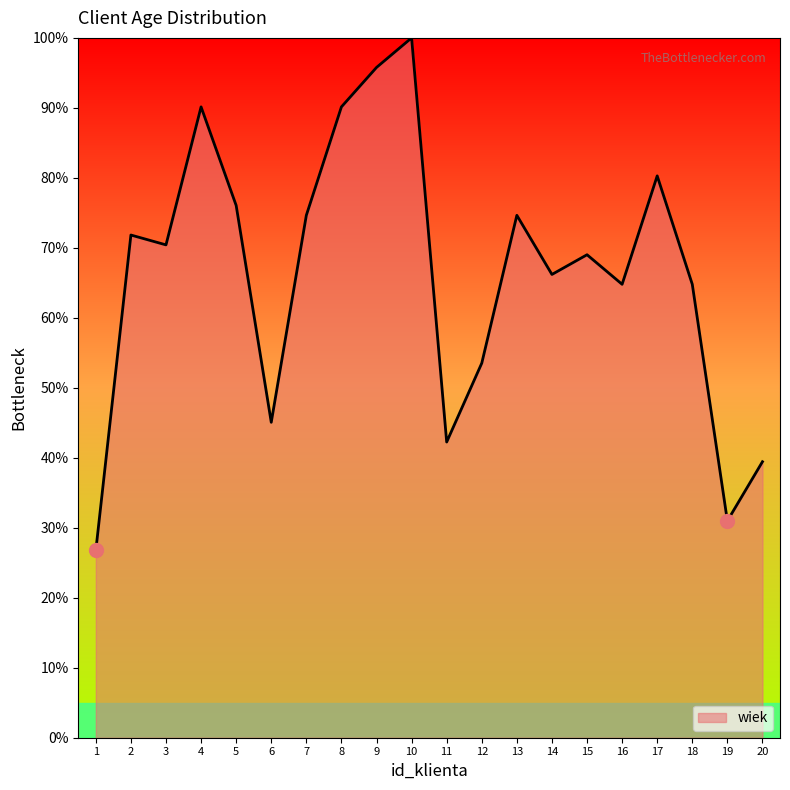

How many lines are shown in the chart?

1